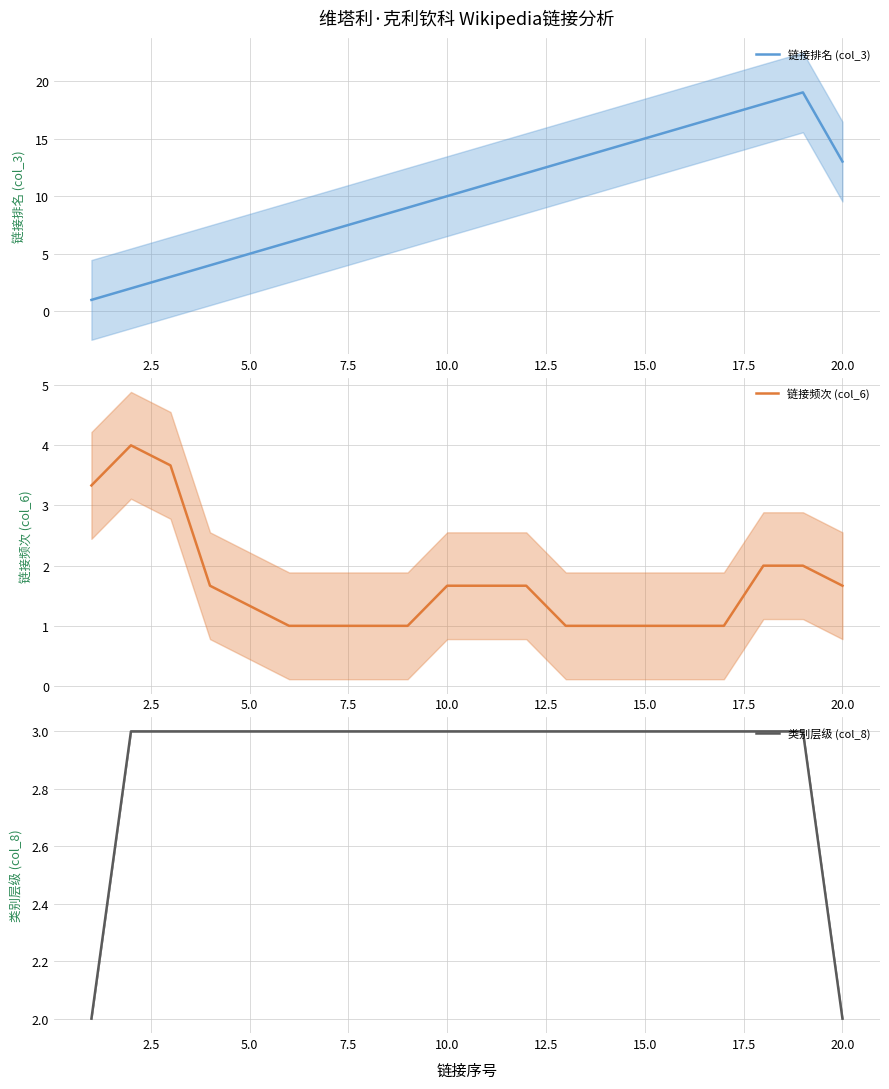

True or false: 链接频次 (col_6) has a value of 1.4 at 12.

False